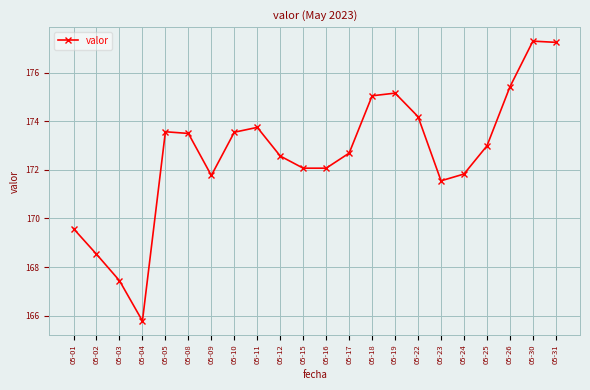

What is the minimum value shown in the chart?

165.8